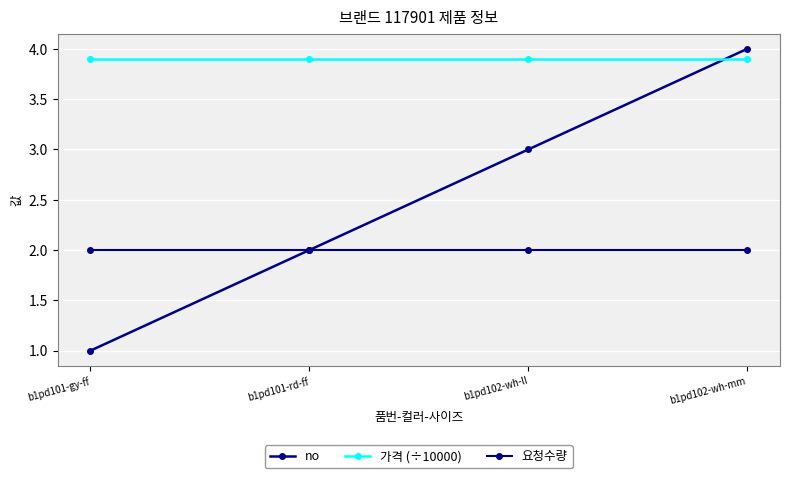

Which series ends up on top after the final intersection of 가격 (÷10000) and no?

no